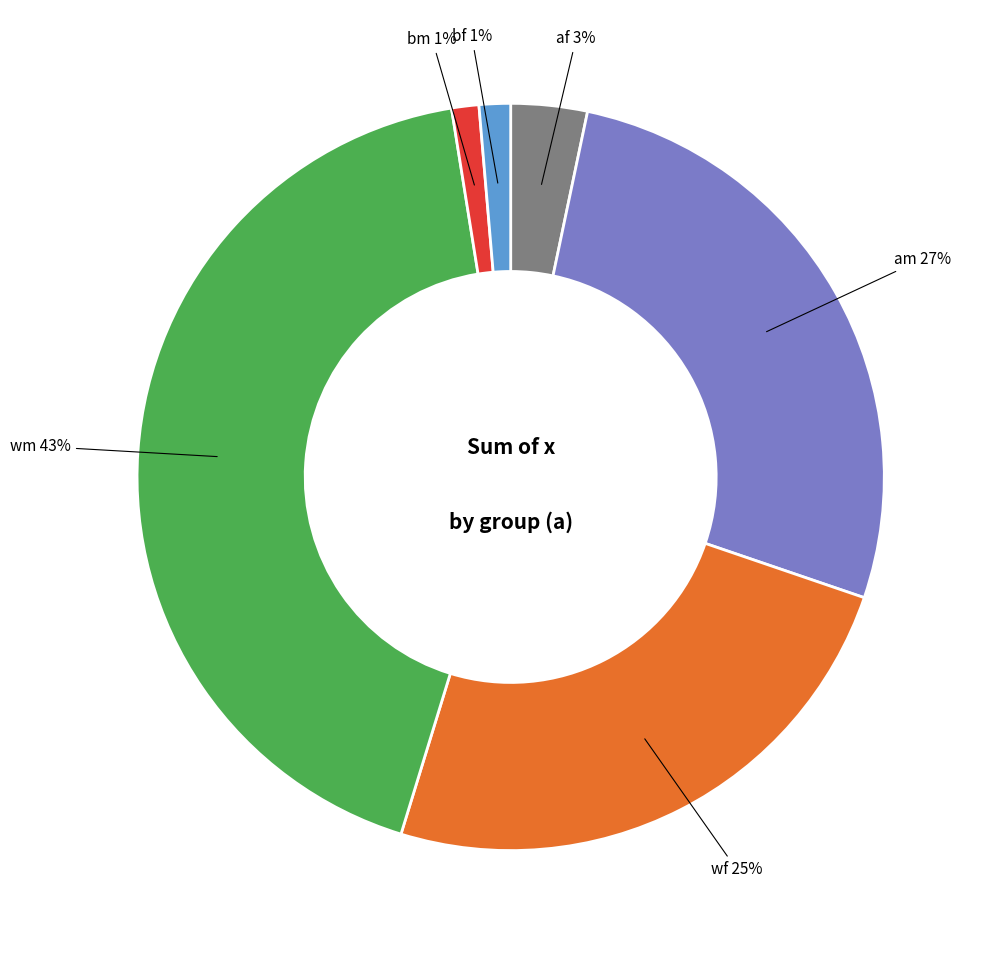

To the nearest percent, what is the difference between the largest and smallest slice percentages?

42%